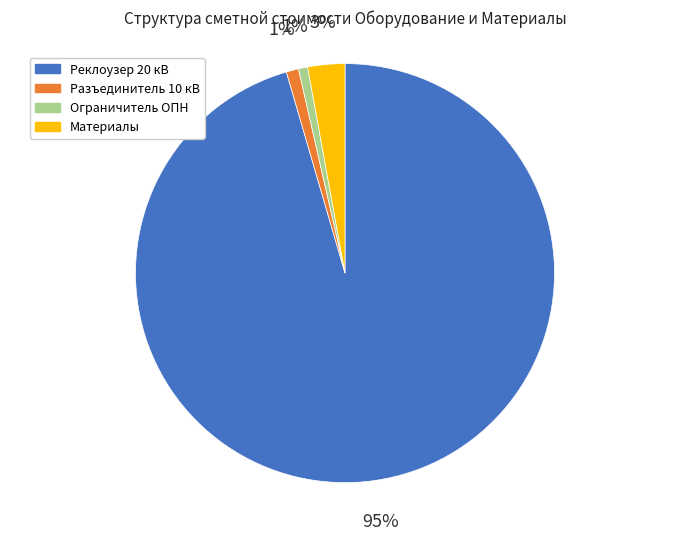

True or false: Разъединитель 10 кВ accounts for 7% of the total.

False